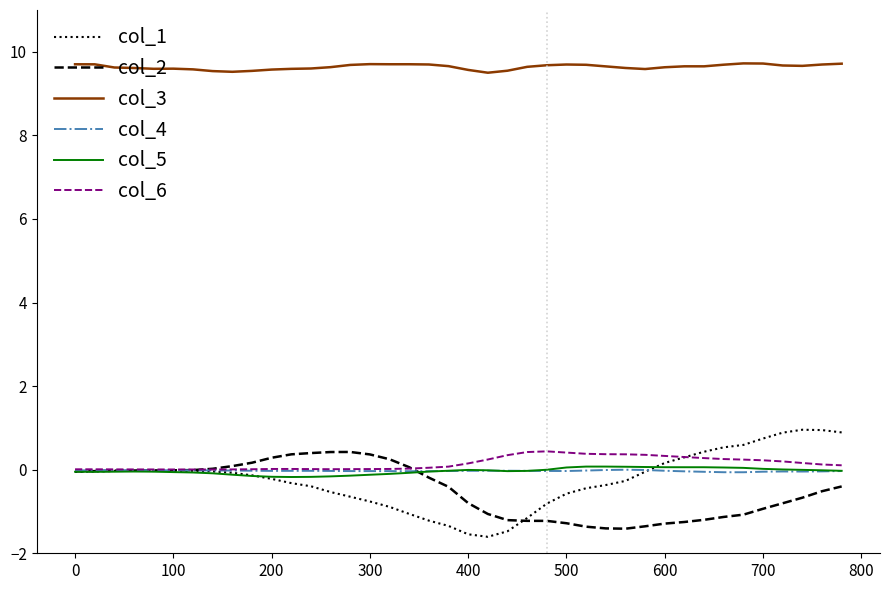

What are all the series names shown in the legend?

col_1, col_2, col_3, col_4, col_5, col_6